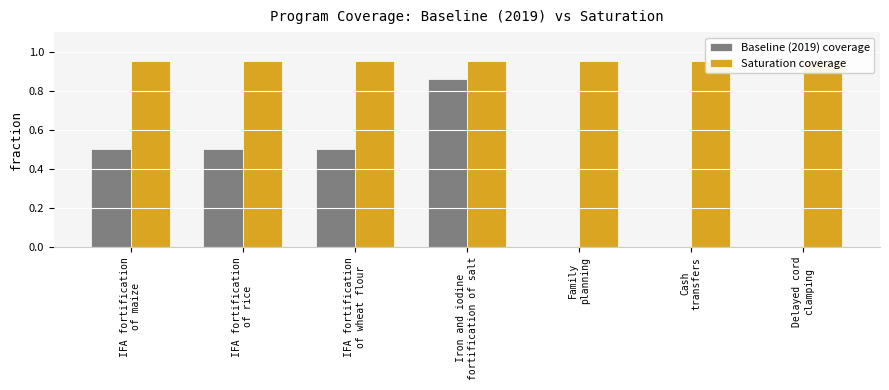

Which label corresponds to the smallest value in the chart?

Family
planning